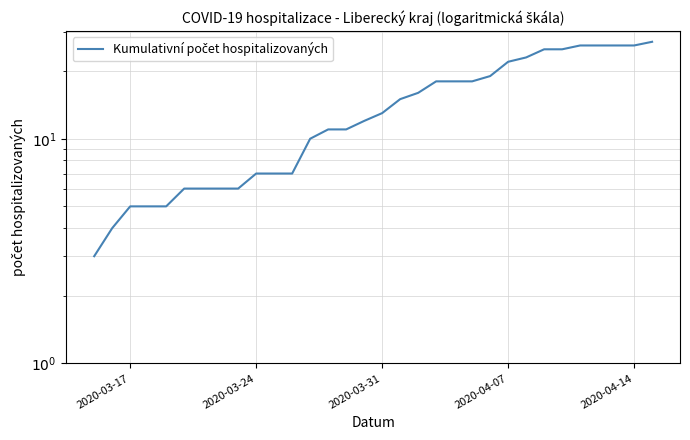

How many distinct data groups are displayed?

1